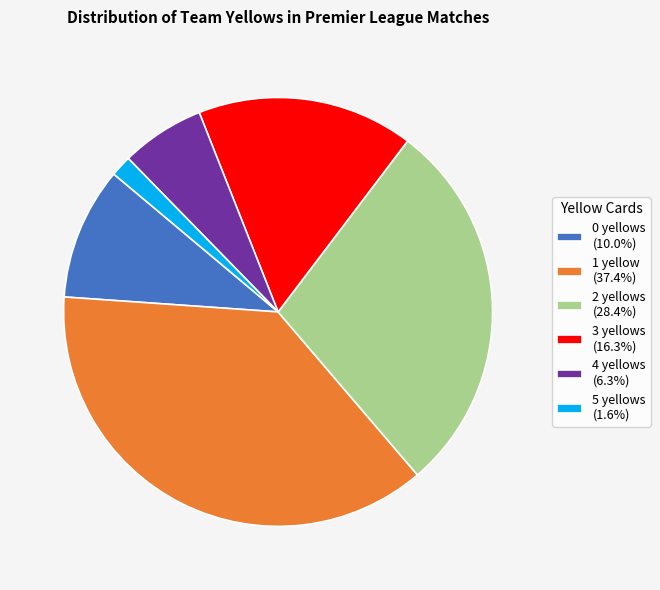

Does any single category account for the majority?

No